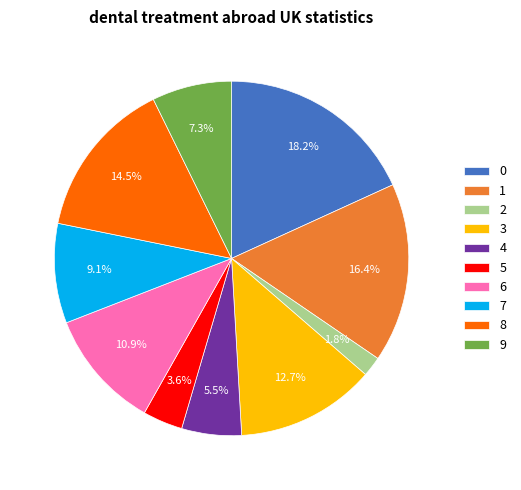

To the nearest percent, what percentage of the pie is 6?

11%